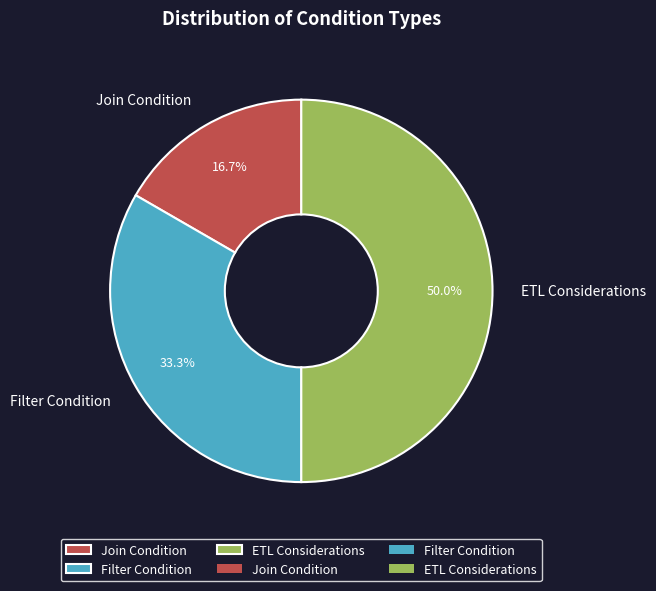

To the nearest percent, what is the difference between the largest and smallest slice percentages?

33%